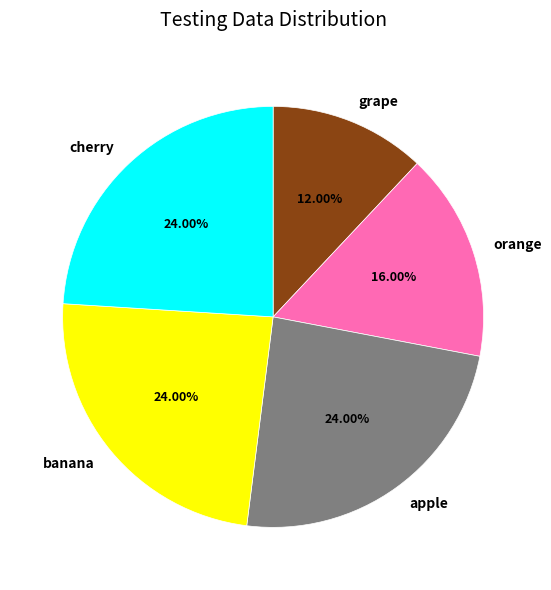

To the nearest percent, what portion does cherry represent?

24%